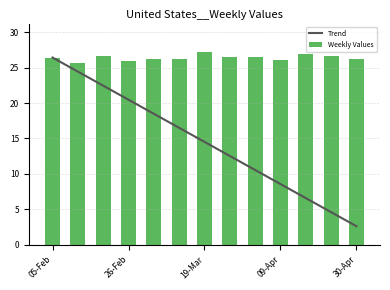

The Trend series shows 4.0 at 09-Apr. True or false?

False